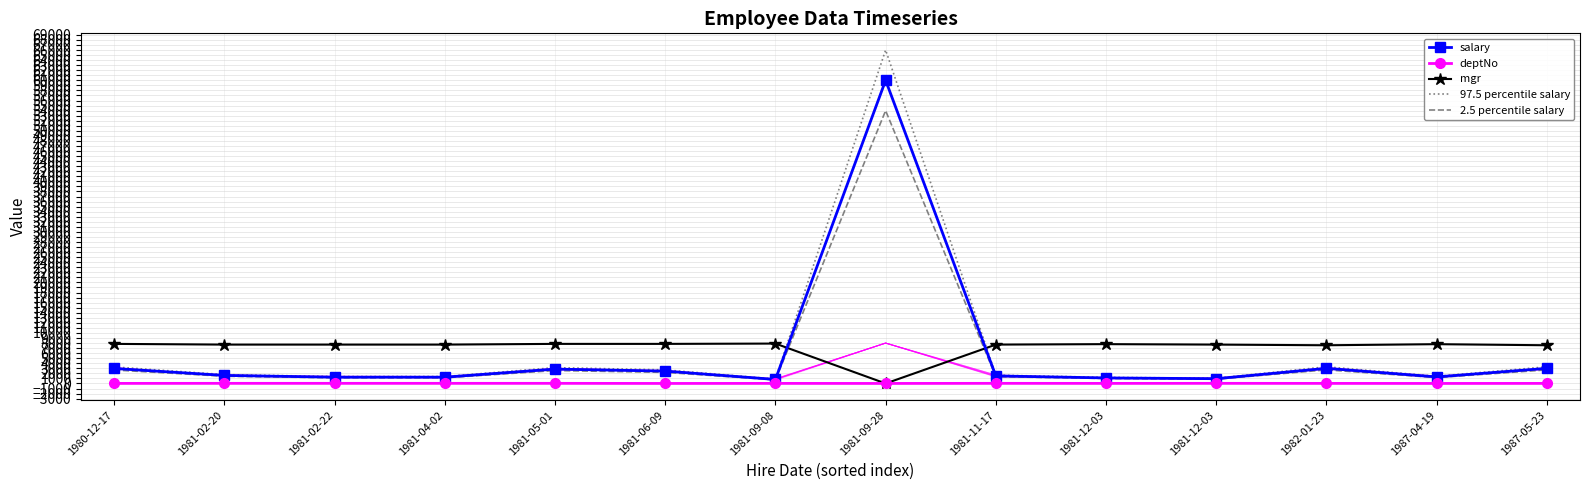

True or false: 2.5 percentile salary has more than 0 points higher than both neighbors.

True